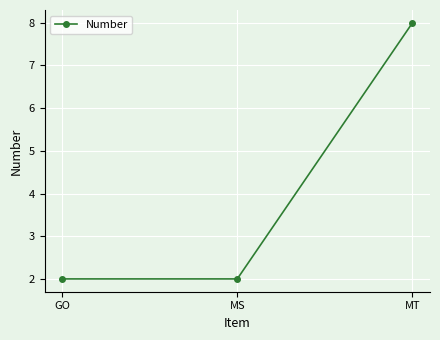

Read the value at MT.

8